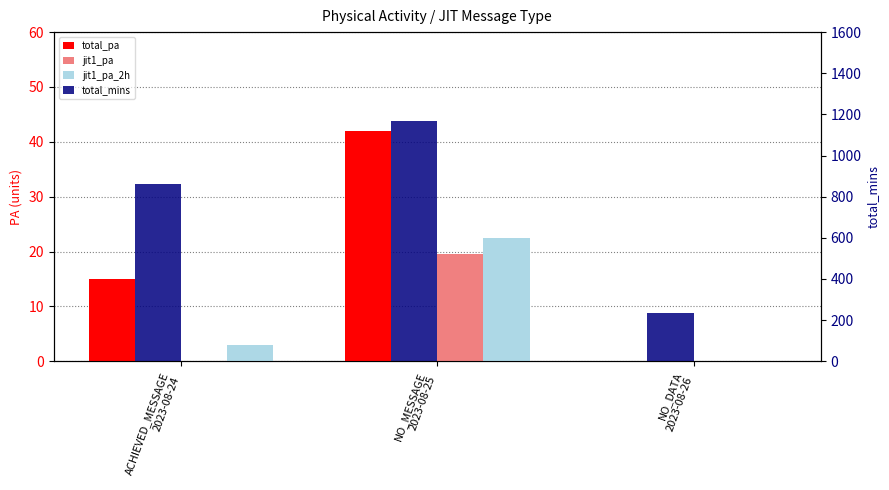

What is the sum of the jit1_pa_2h values at NO_DATA
2023-08-26 and NO_MESSAGE
2023-08-25?

22.5